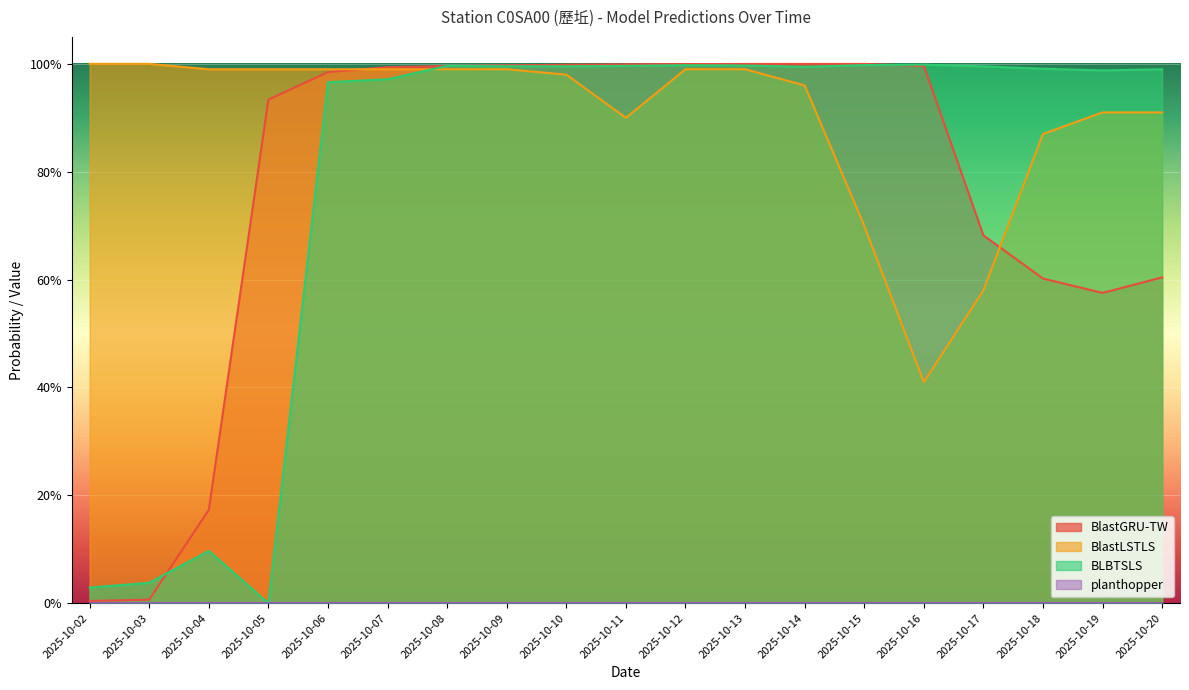

What is the difference between the BlastGRU-TW values at 2025-10-14 and 2025-10-05?

0.1